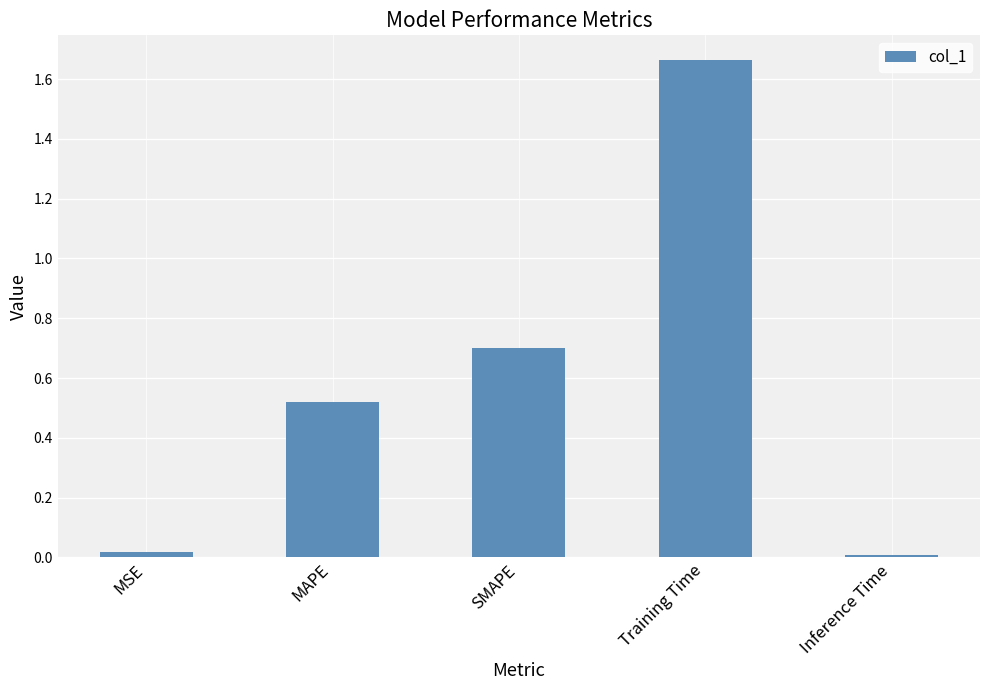

The value at MSE is 0.0. True or false?

True